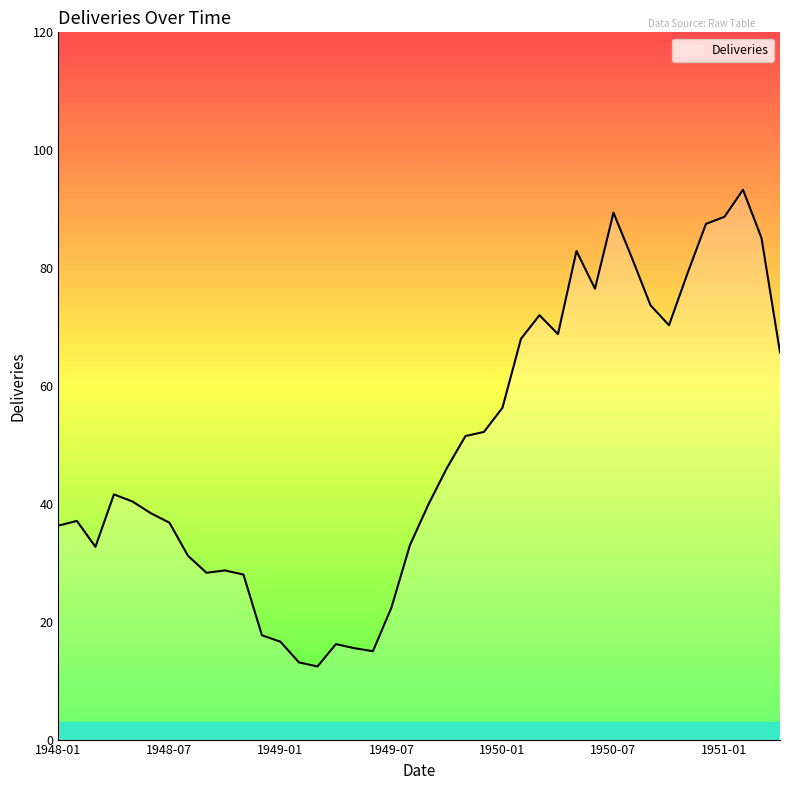

What is the smallest value displayed?

12.4